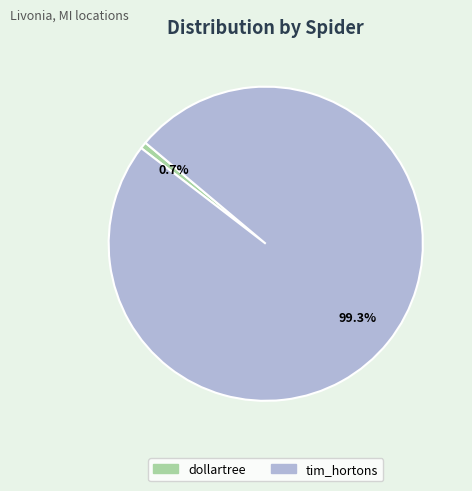

The dollartree slice represents 1% of the pie. True or false?

True